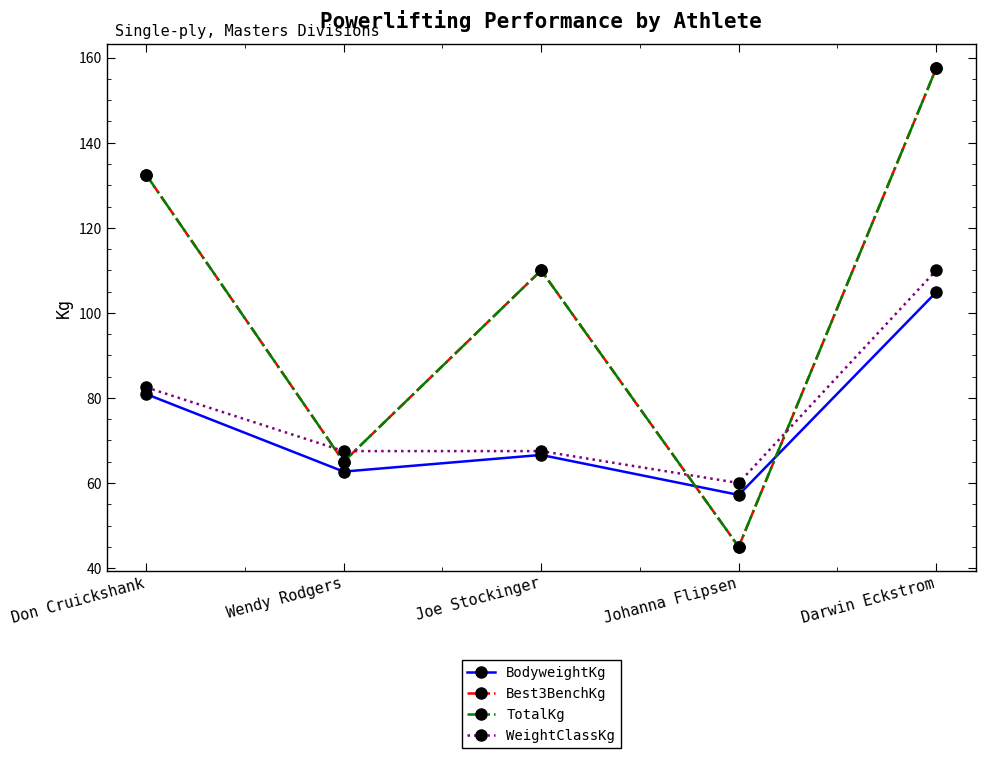

Where is the first local minimum for WeightClassKg?

Johanna Flipsen